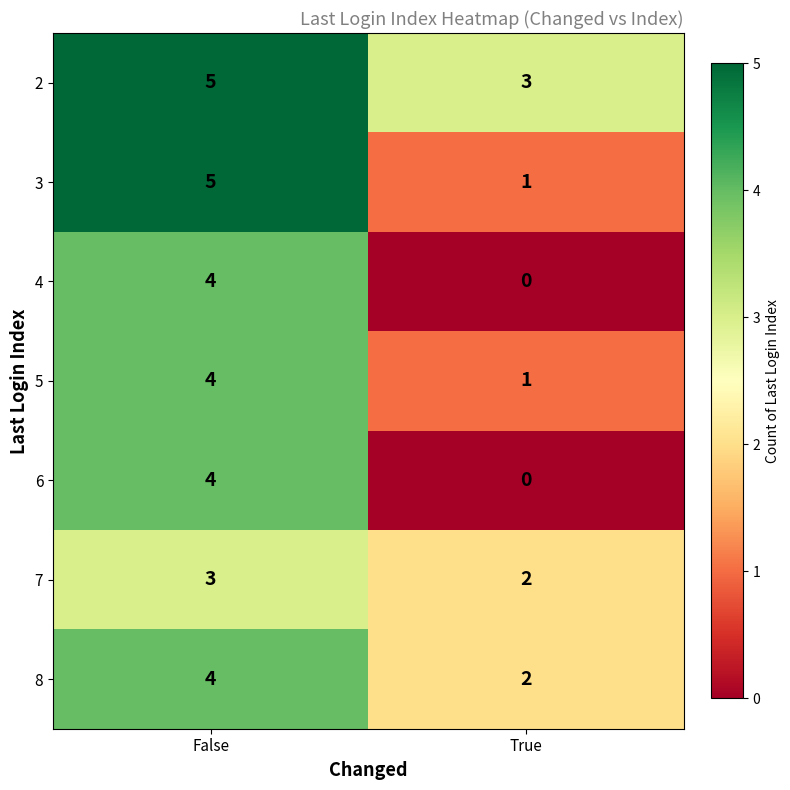

Rank the categories by 2 value from highest to lowest.

False, True